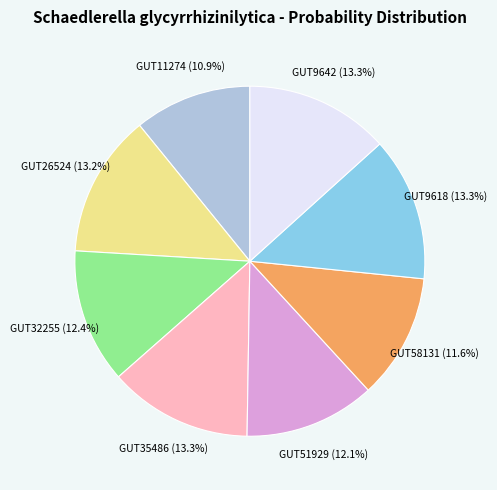

To the nearest percent, what is the difference between the largest and smallest slice percentages?

2%